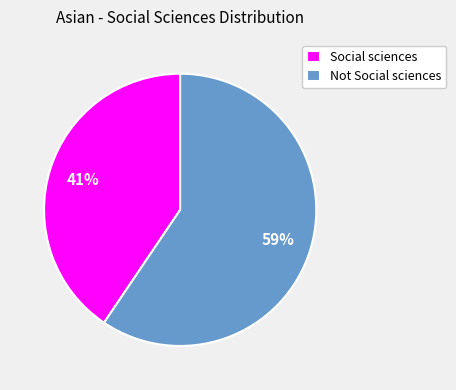

Combined, do Social sciences and Not Social sciences account for over 50%?

Yes